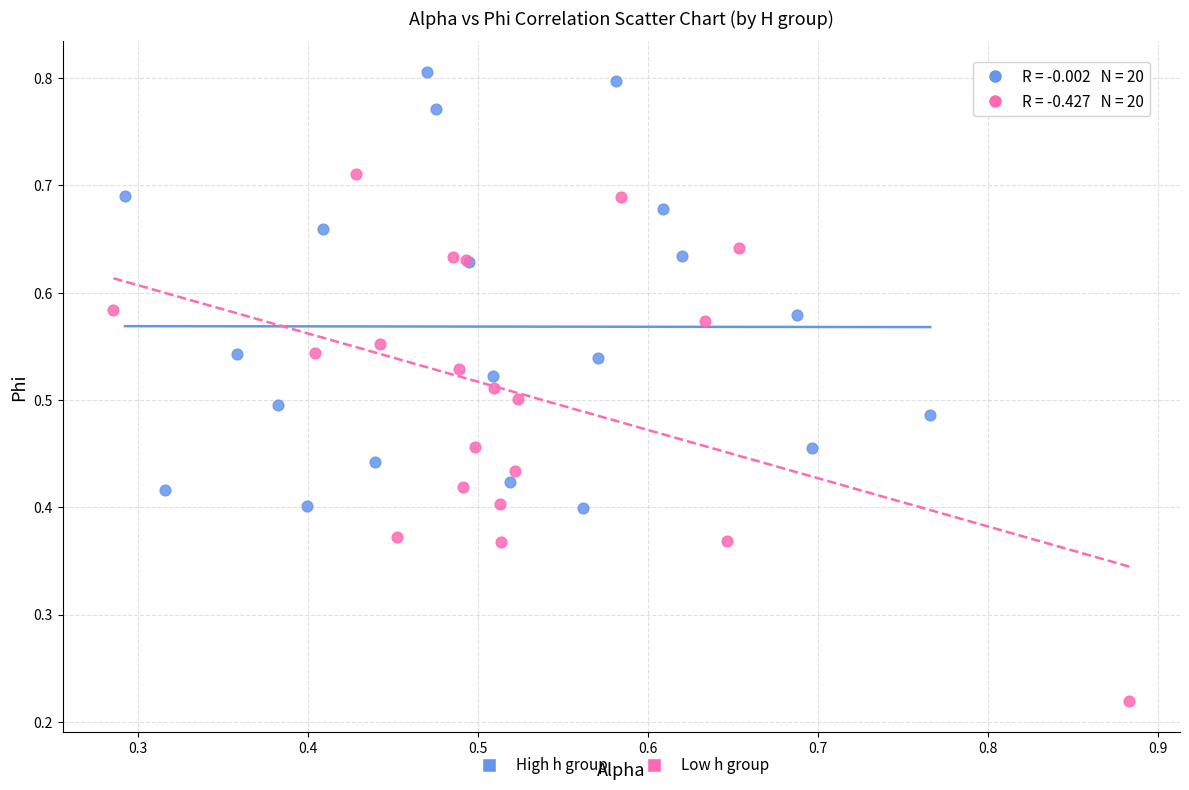

What are all the series names shown in the legend?

High h group, Low h group